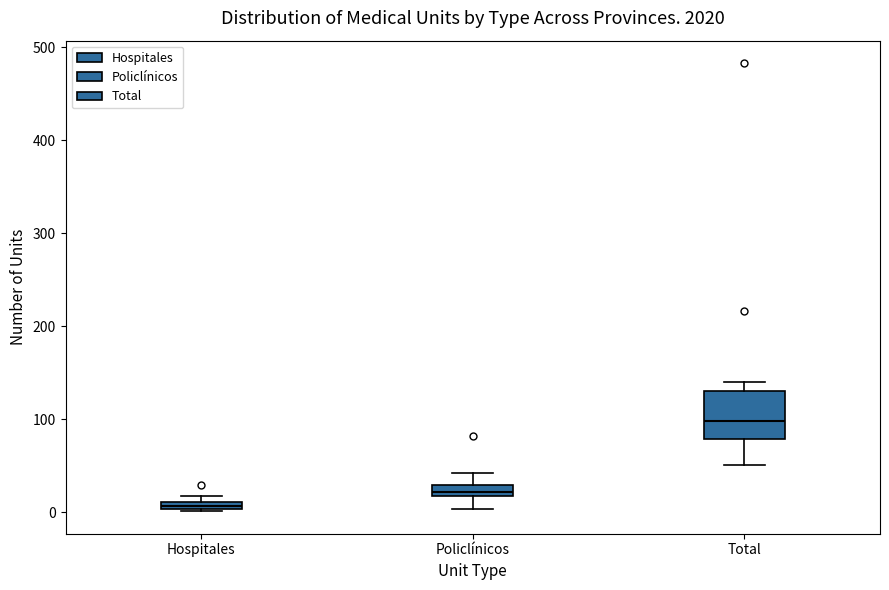

Where does the lower whisker of the box for Total end on the y-axis? The values are not printed on the chart, so give them approximately, as read against the axis.

50